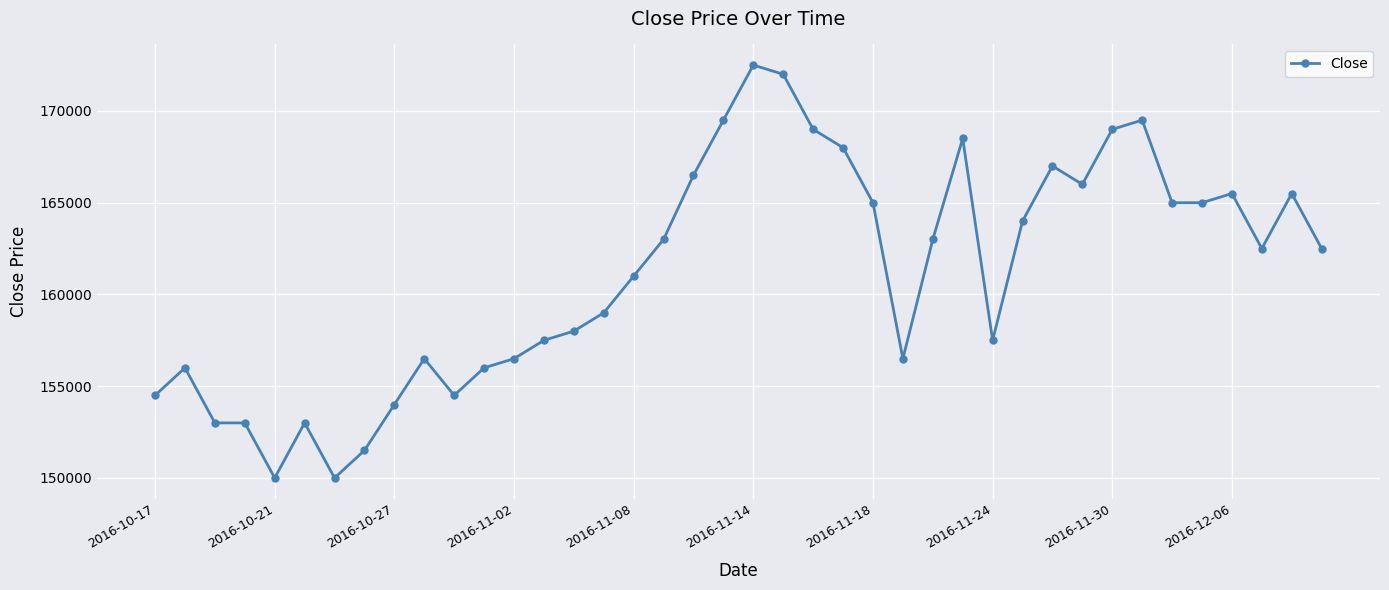

Reading left to right, extract all data points from this chart.

154500	156000	153000	153000	150000	153000	150000	151500	154000	156500	154500	156000	156500	157500	158000	159000	161000	163000	166500	169500	172500	172000	169000	168000	165000	156500	163000	168500	157500	164000	167000	166000	169000	169500	165000	165000	165500	162500	165500	162500